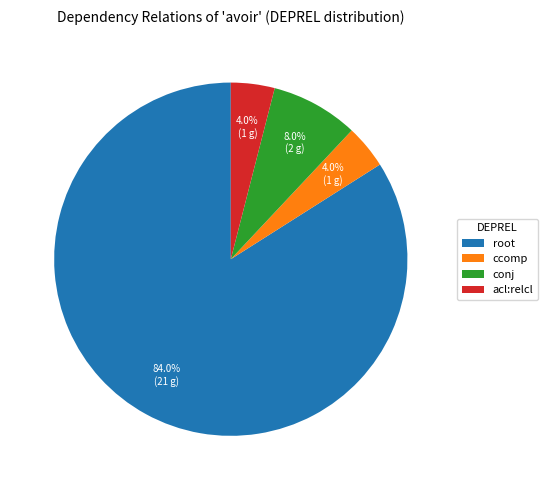

Is there any slice that represents more than half of the pie?

Yes